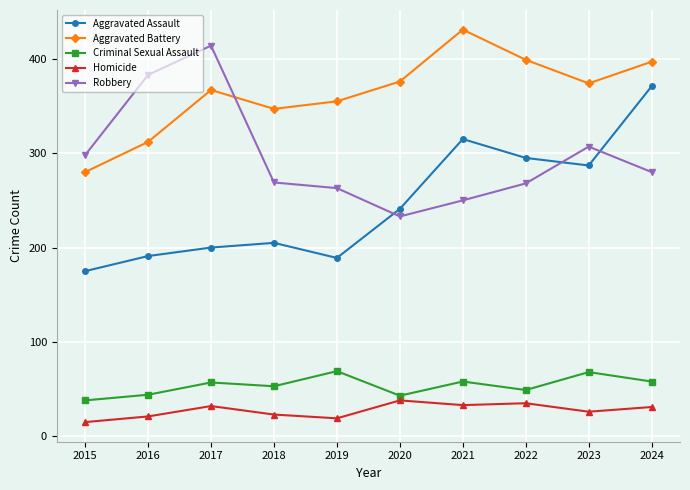

Which label corresponds to the largest value in the chart?

2021